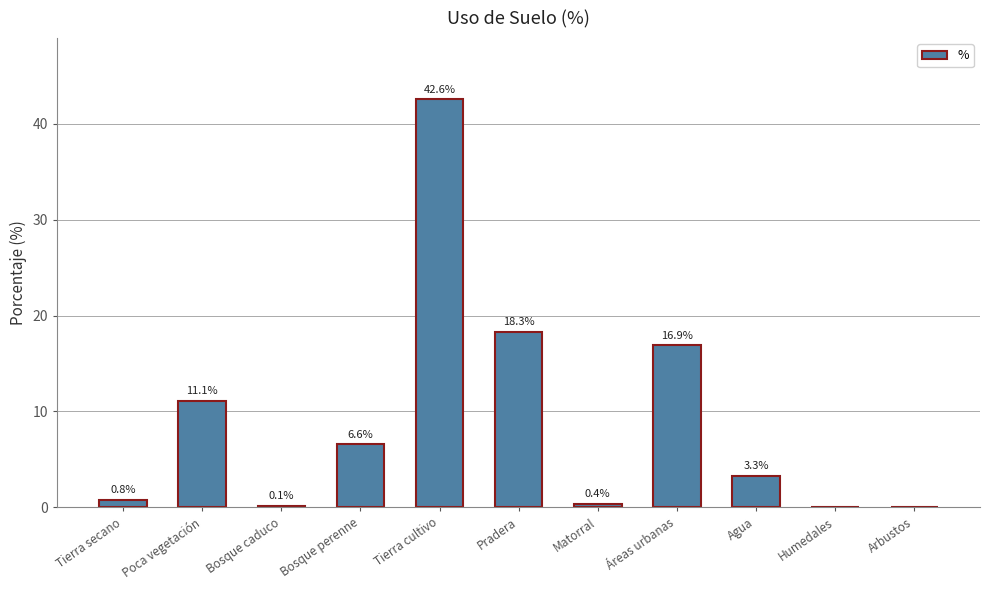

What is the change in value from Tierra secano to Pradera?

+17.5